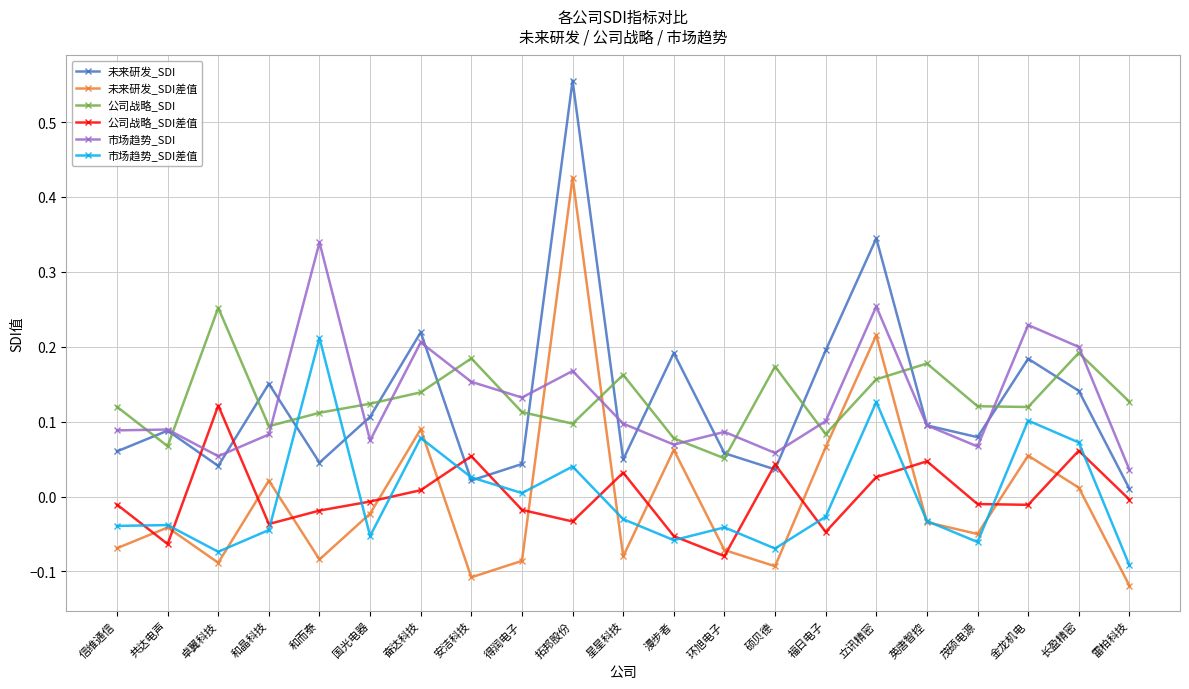

After their last crossing, which series has the higher values: 公司战略_SDI差值 or 市场趋势_SDI?

市场趋势_SDI